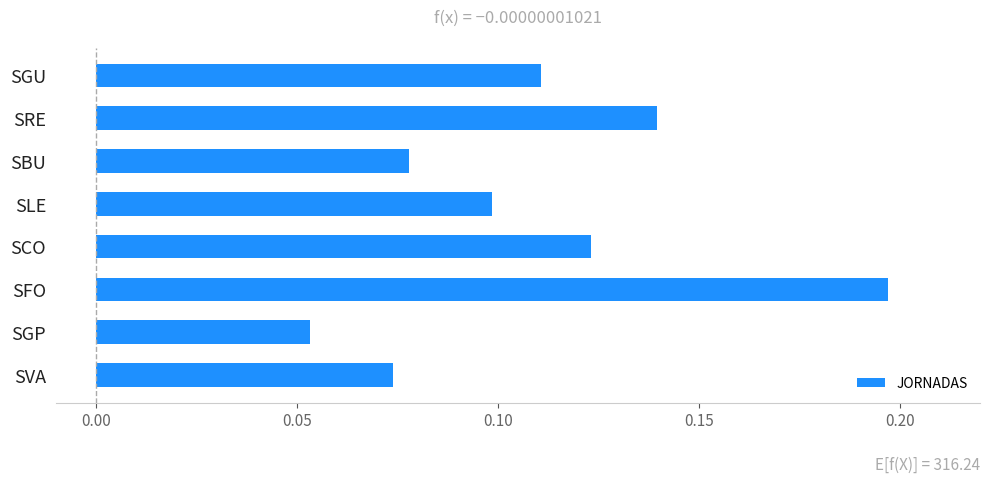

What is the sum of all values?

0.9